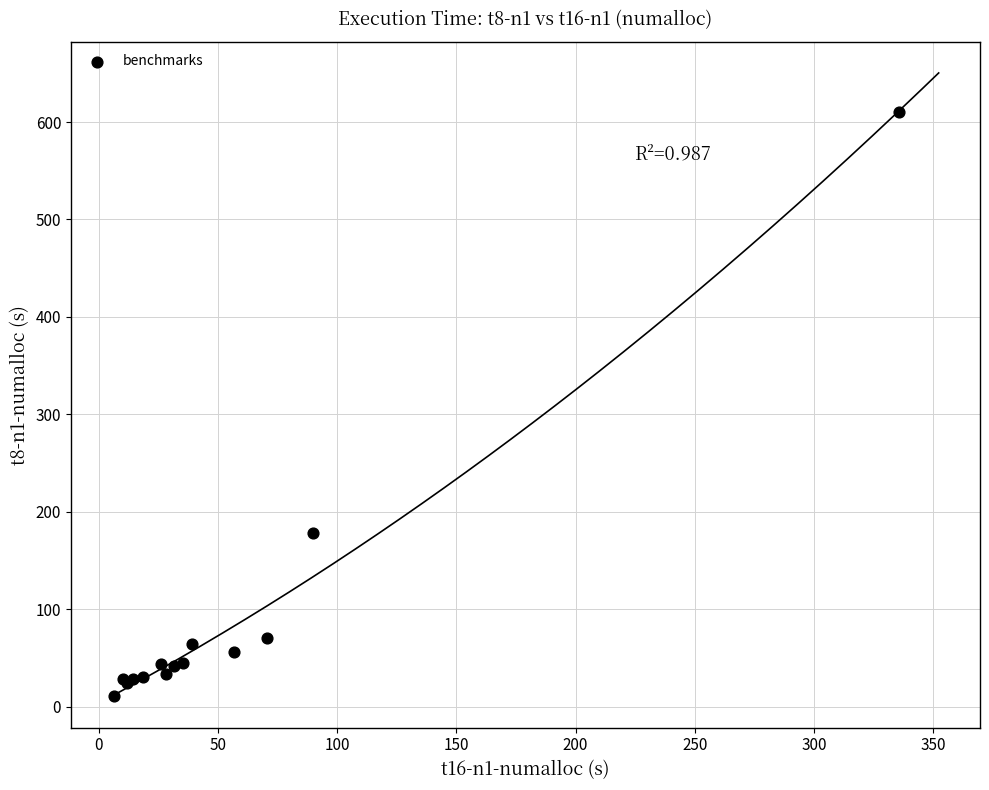

What Y value in the scatter plot is closest to 310?

178.5